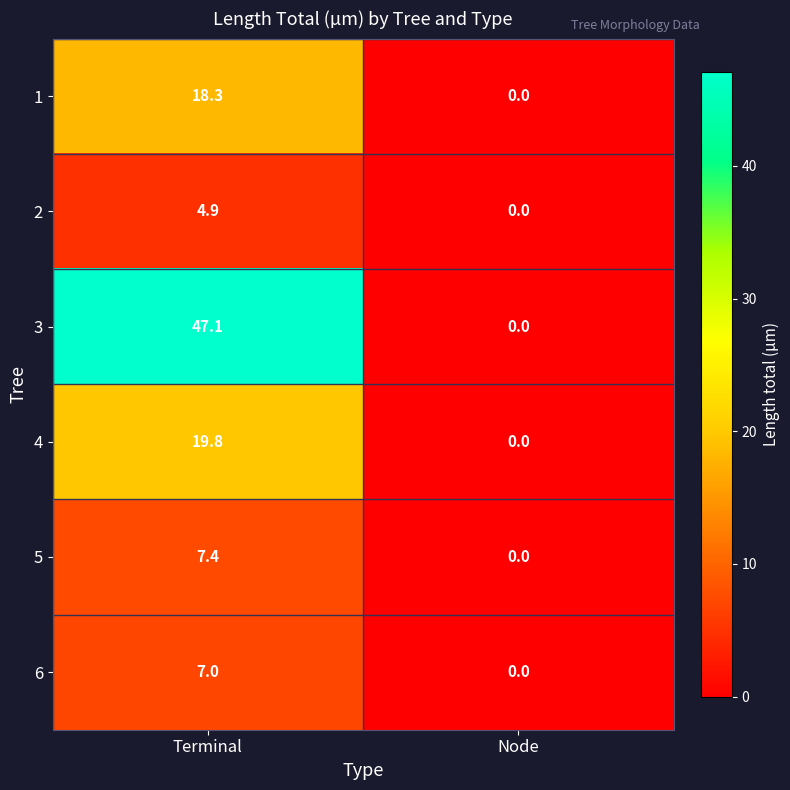

How many categories are shown in the chart?

2